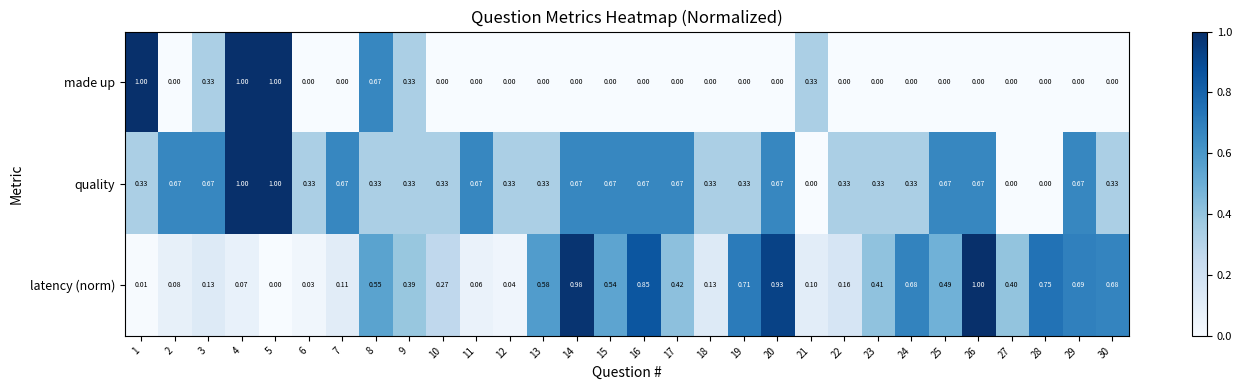

Rank the series by their average value, from lowest to highest.

made up, latency (norm), quality